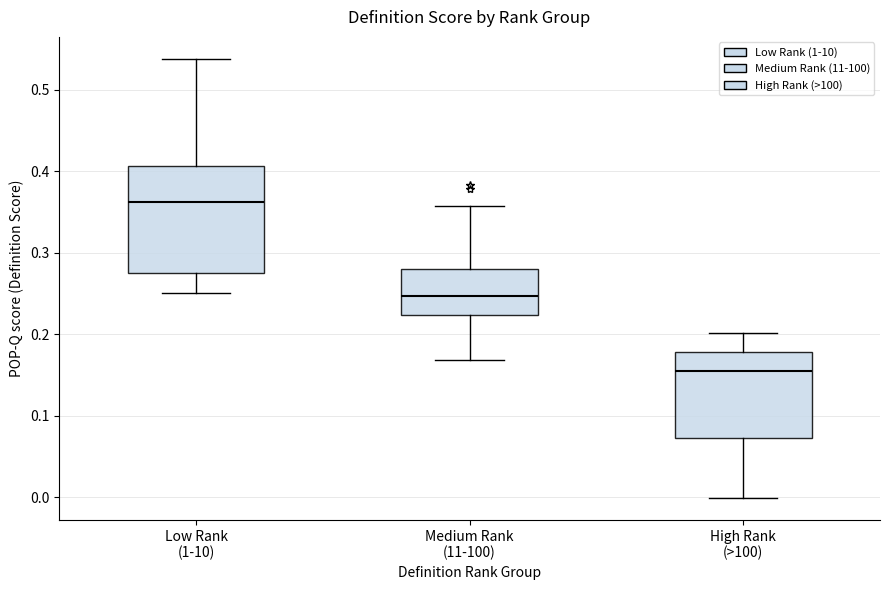

Reading left to right, read every box against the y-axis: the position of its median line, the range the box covers, and the ends of its whiskers. The values are not printed on the chart, so give them approximately, as read against the axis.

Low Rank (1-10): median 0.36, box 0.27 to 0.41, whiskers 0.25 to 0.54
Medium Rank (11-100): median 0.25, box 0.22 to 0.28, whiskers 0.17 to 0.36
High Rank (>100): median 0.16, box 0.07 to 0.18, whiskers 0.00 to 0.20